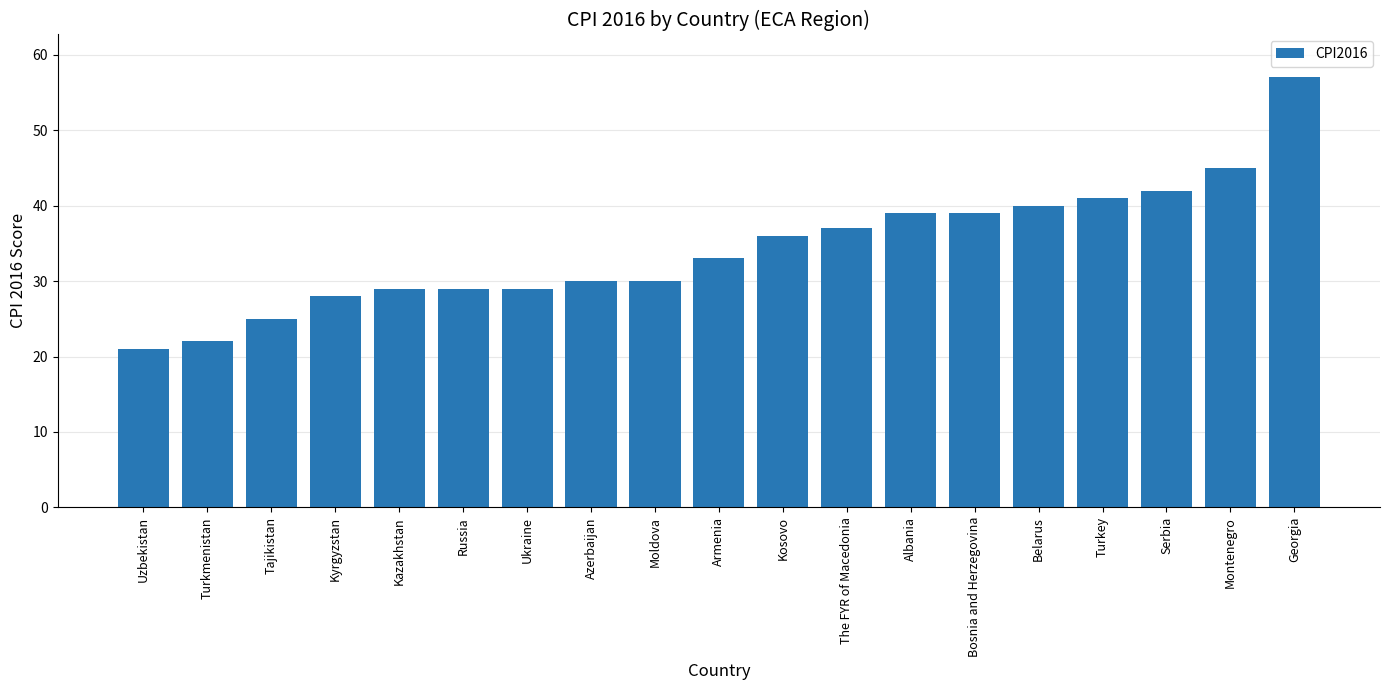

What is the label of the 18th bar from the right?

Turkmenistan